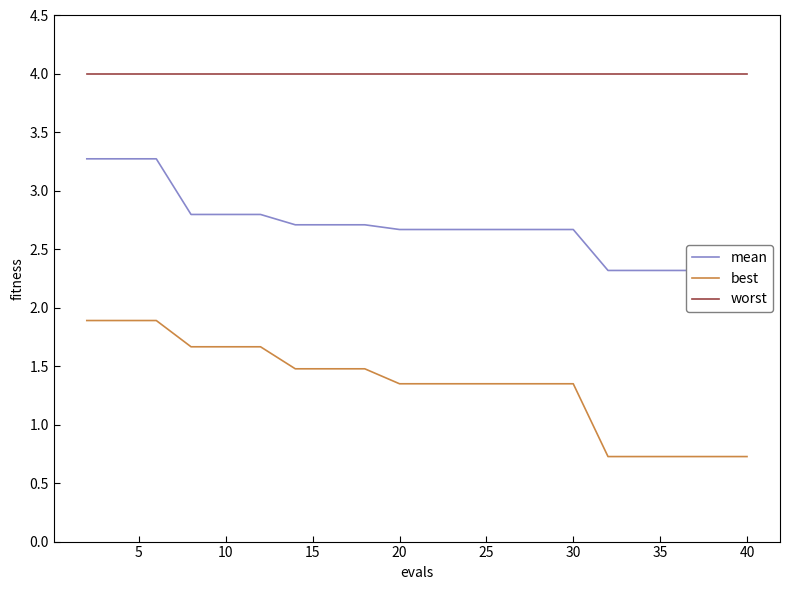

What is the maximum value for mean?

3.3